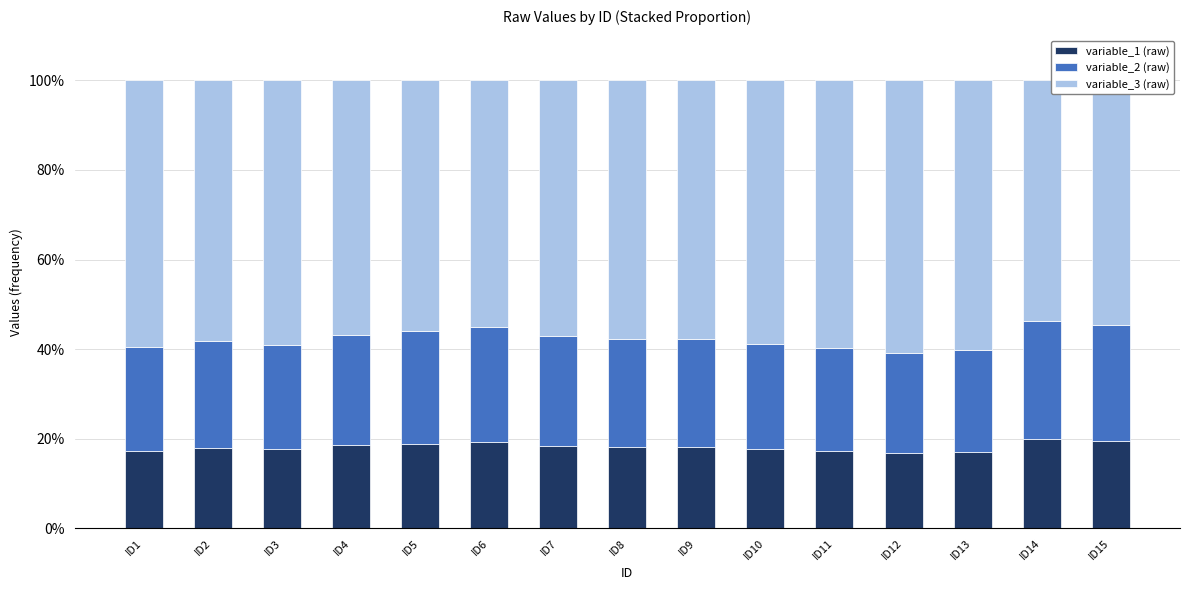

What is the total value across all series at ID15?

100.0